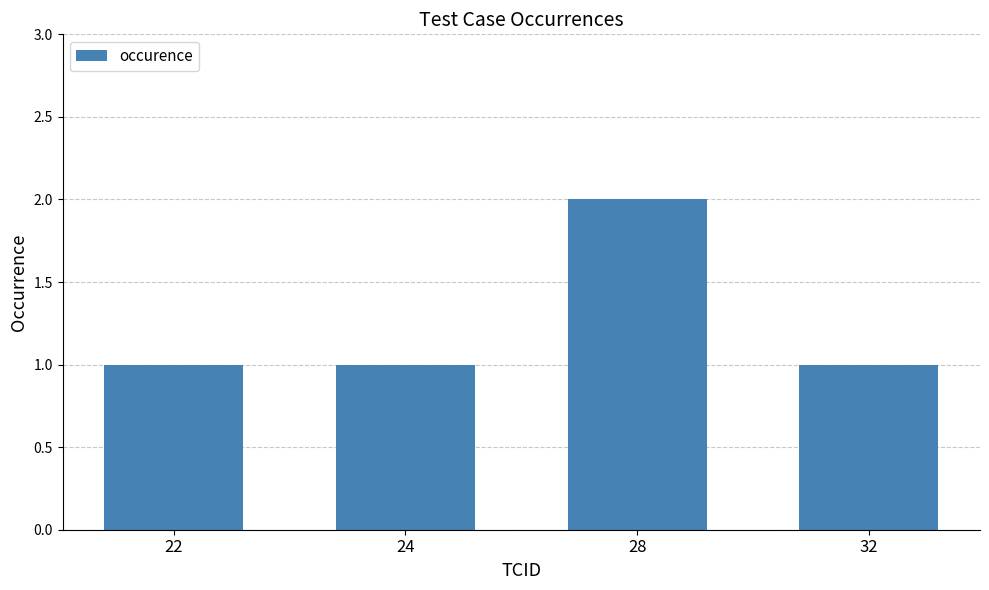

Reading left to right, what are all the values shown in this chart?

1	1	2	1